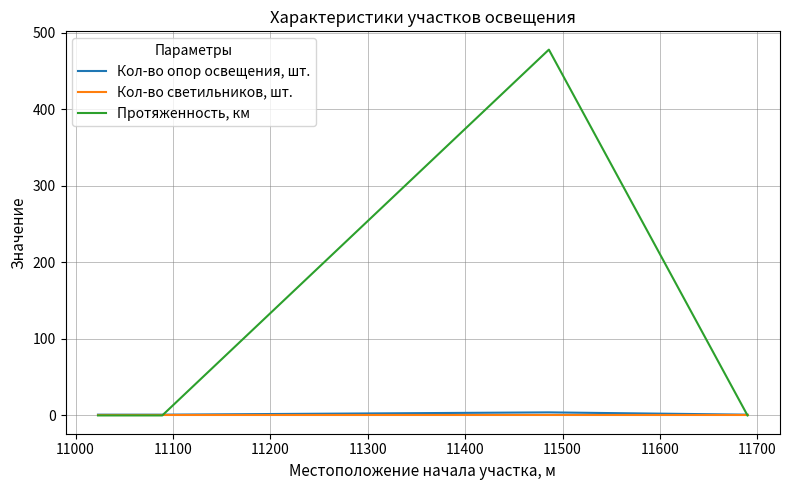

How many values in the Кол-во опор освещения, шт. series exceed 1?

1